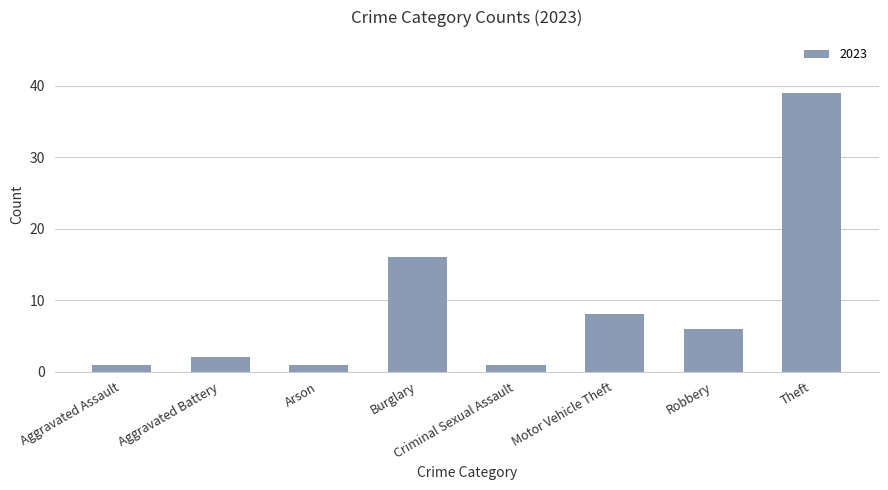

What is the greatest value displayed?

39